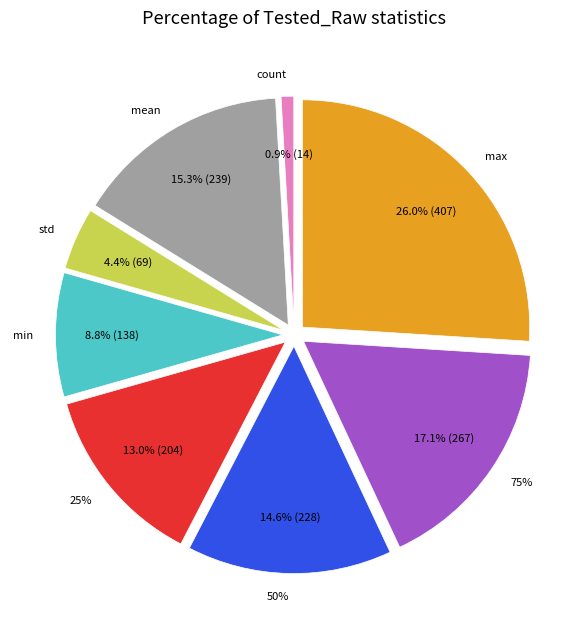

Count the number of slices in the pie.

8